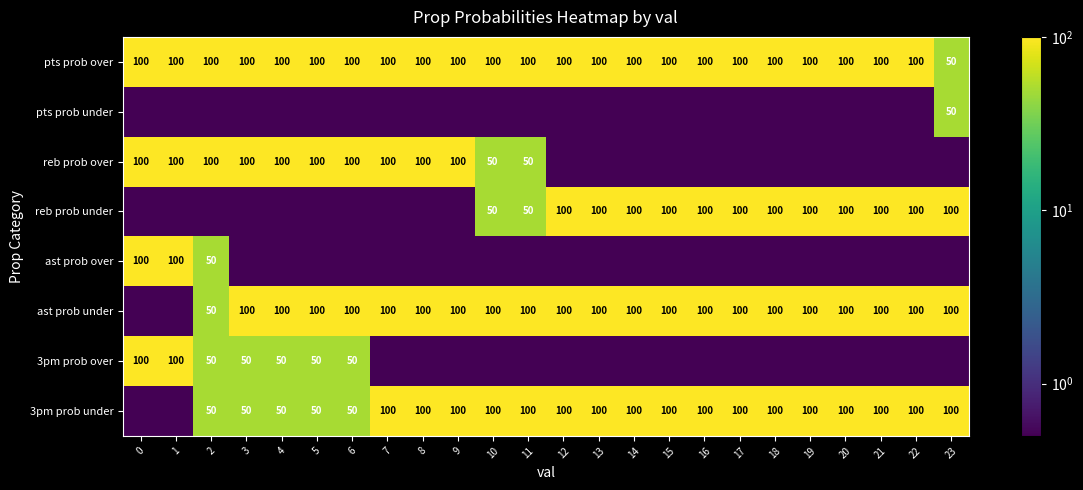

Is it true that ast prob under equals 150.9 at 13?

False